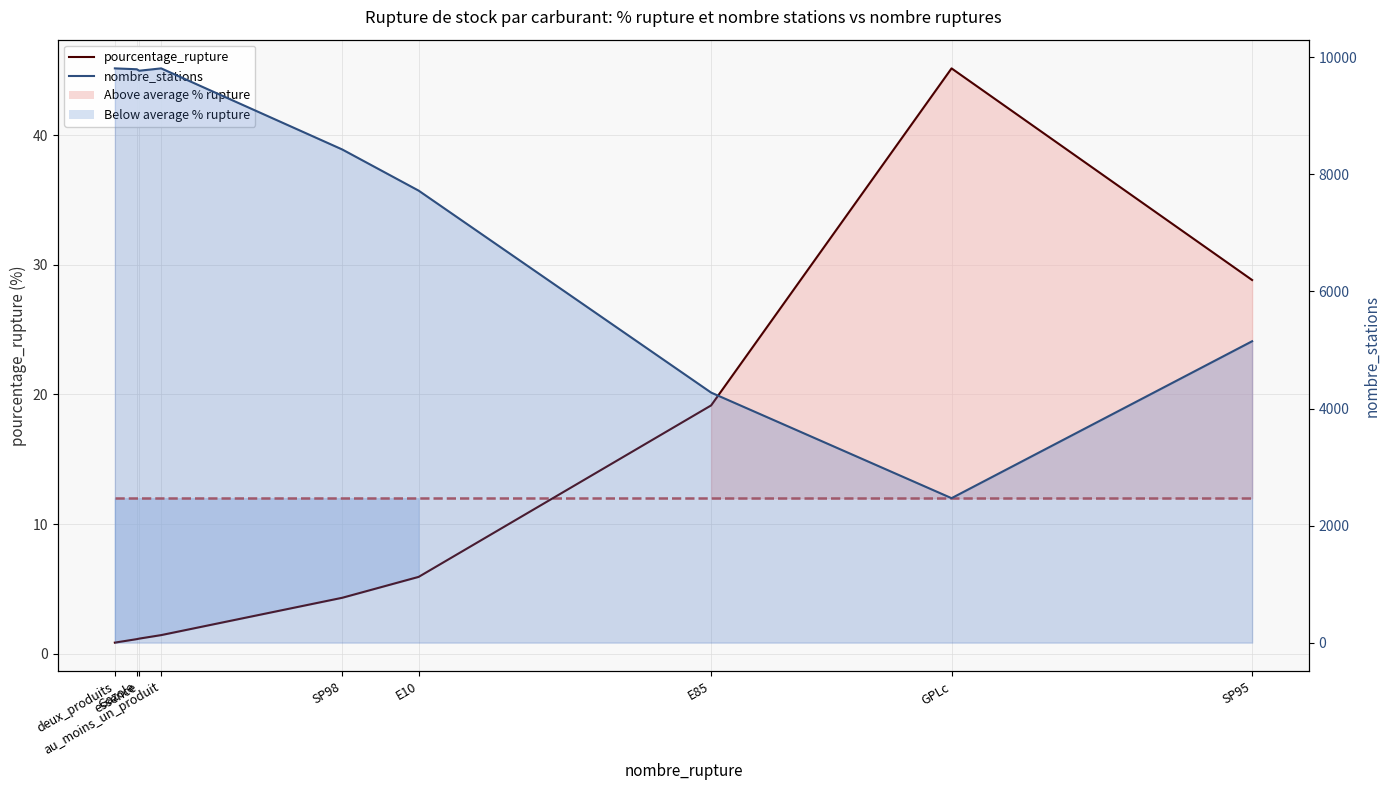

What position from the left is E85?

7